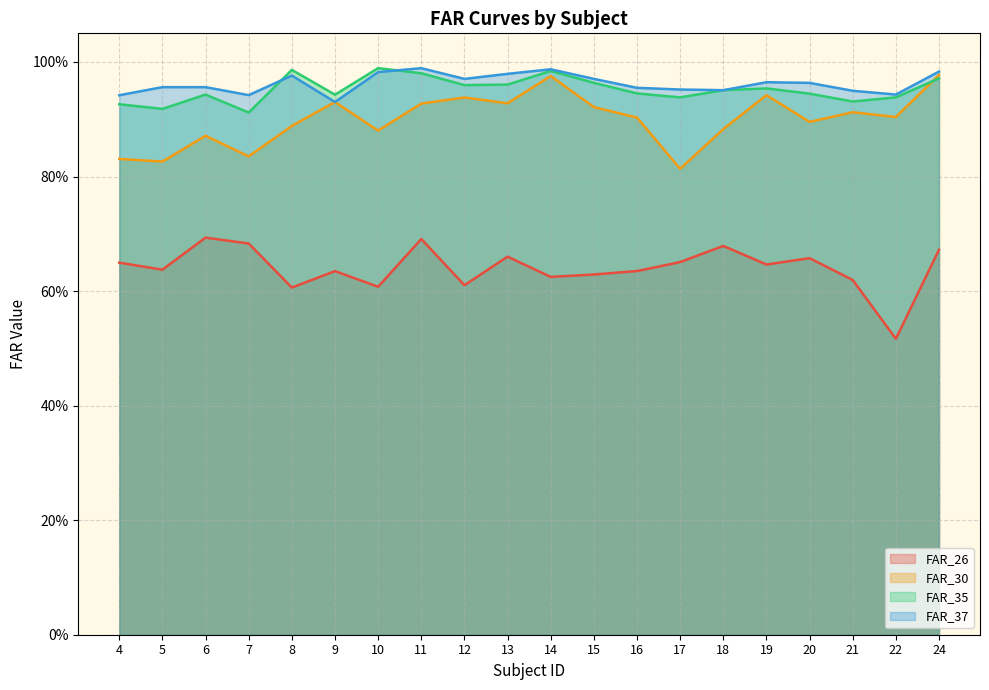

Which category has the highest value in the FAR_35 series?

10